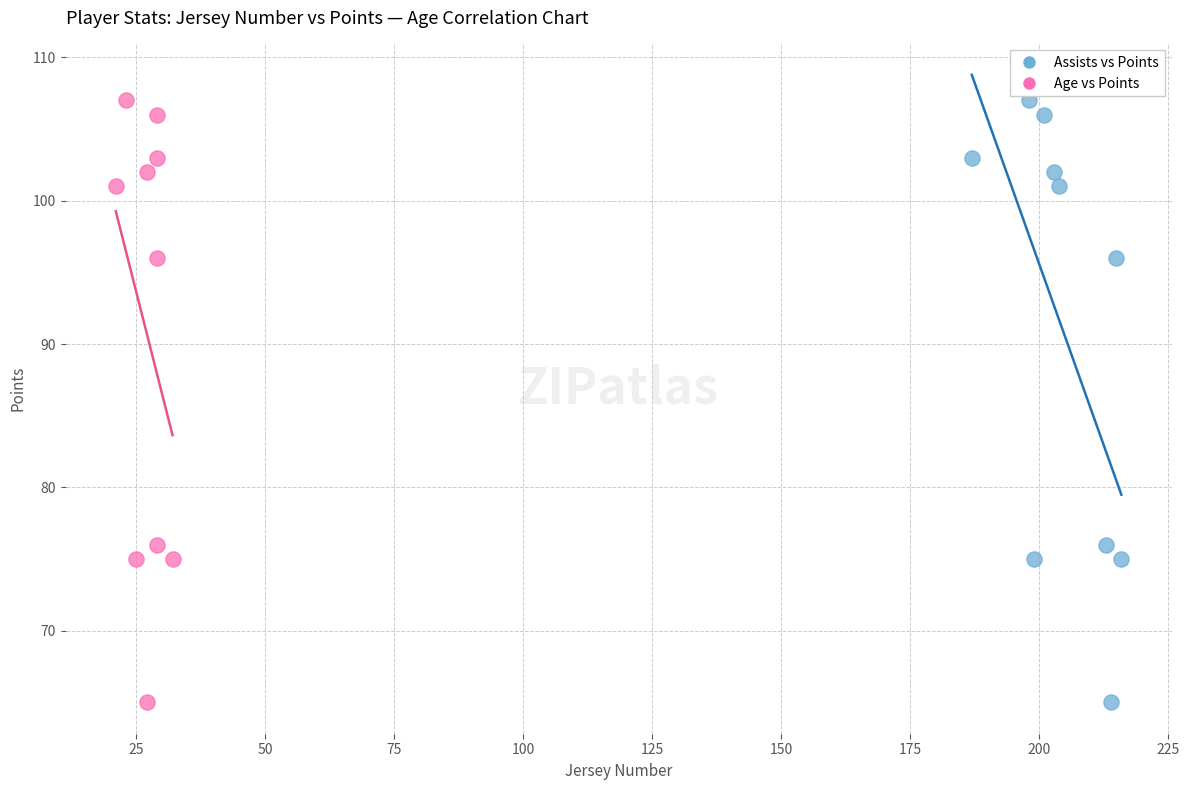

What are all the series names shown in the legend?

Assists vs Points, Age vs Points